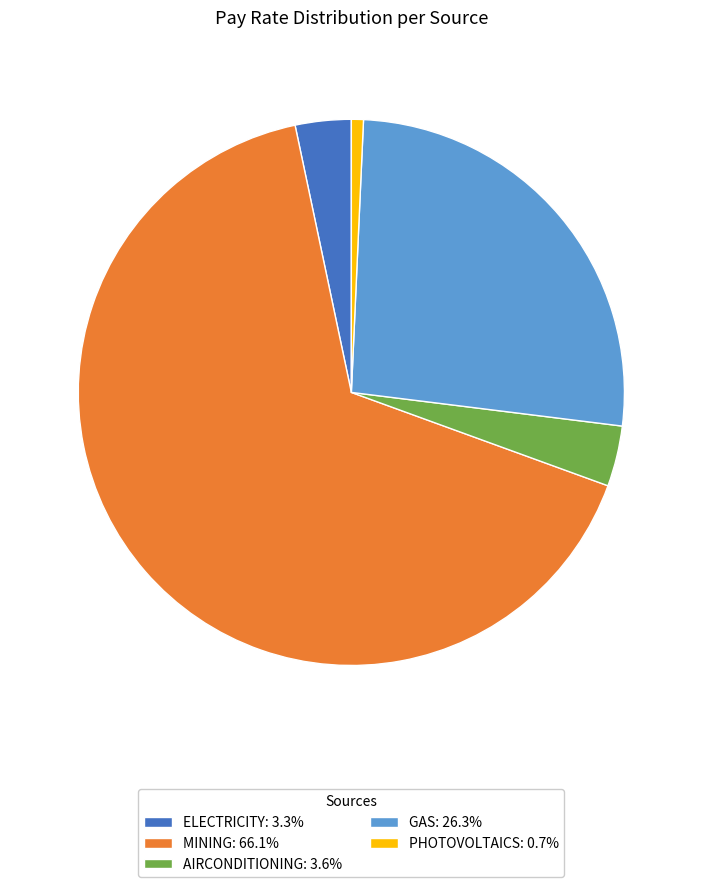

Do ELECTRICITY: 3.3% and MINING: 66.1% together represent more than half of the pie?

Yes